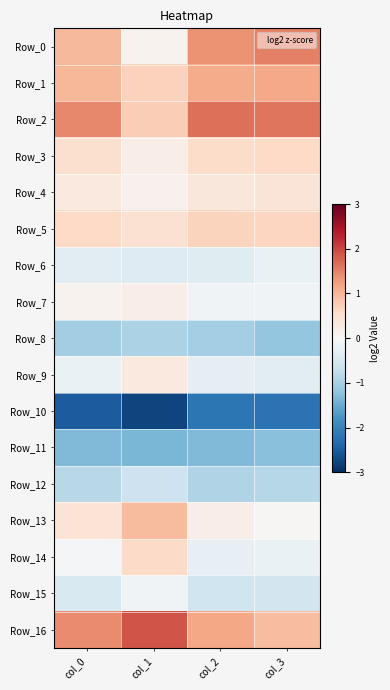

Between col_1 and col_3, which series saw the biggest shift?

Row_0